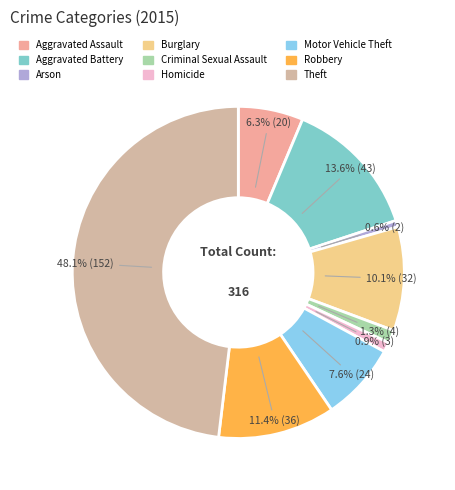

To the nearest percent, what portion does Arson represent?

1%